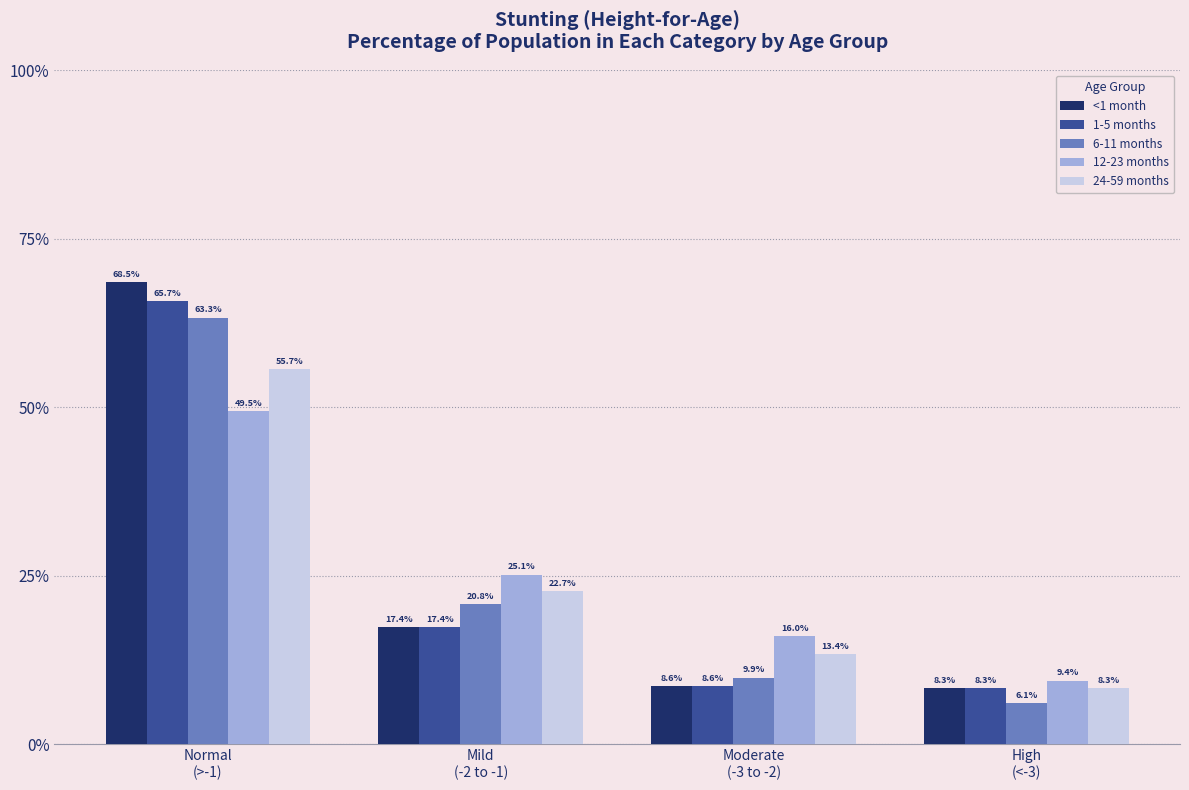

Does the chart contain stacked bars?

No